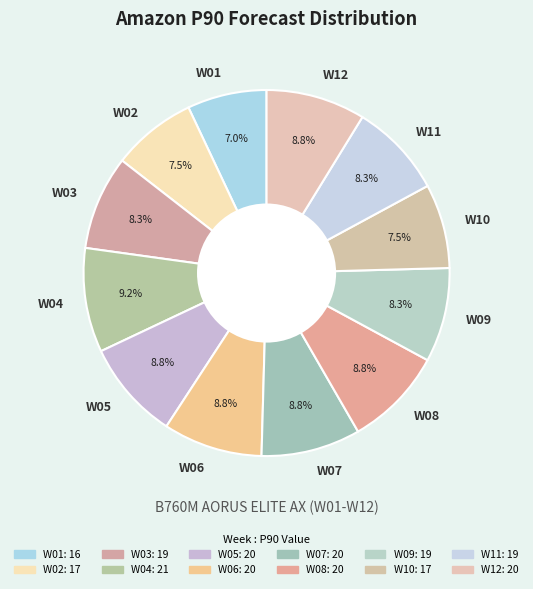

Which has a higher value, W01 or W07?

W07